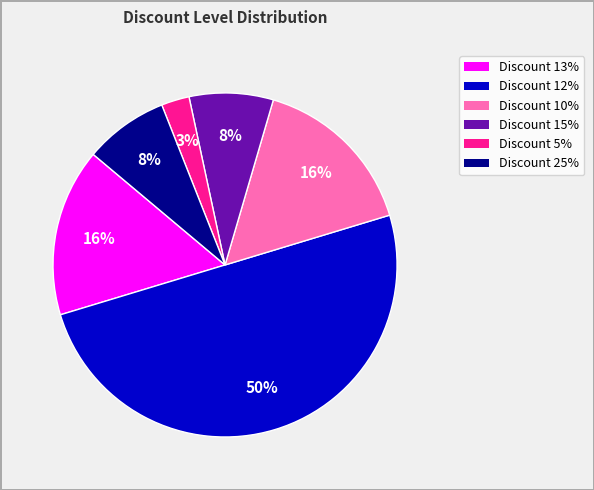

What percentage is the Discount 15% slice, to the nearest percent?

8%